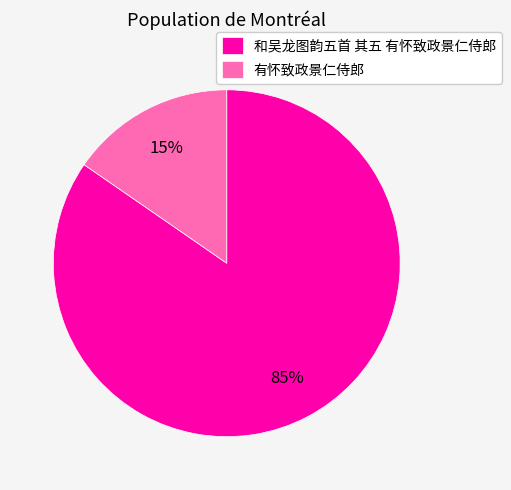

Is the sum of 和吴龙图韵五首 其五 有怀致政景仁侍郎 and 有怀致政景仁侍郎 greater than half?

Yes